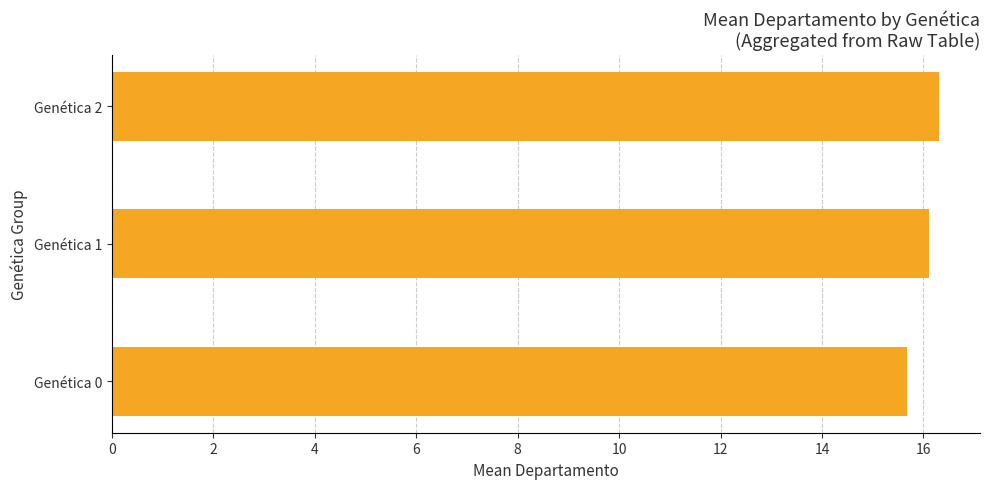

How many bars are there in total?

3